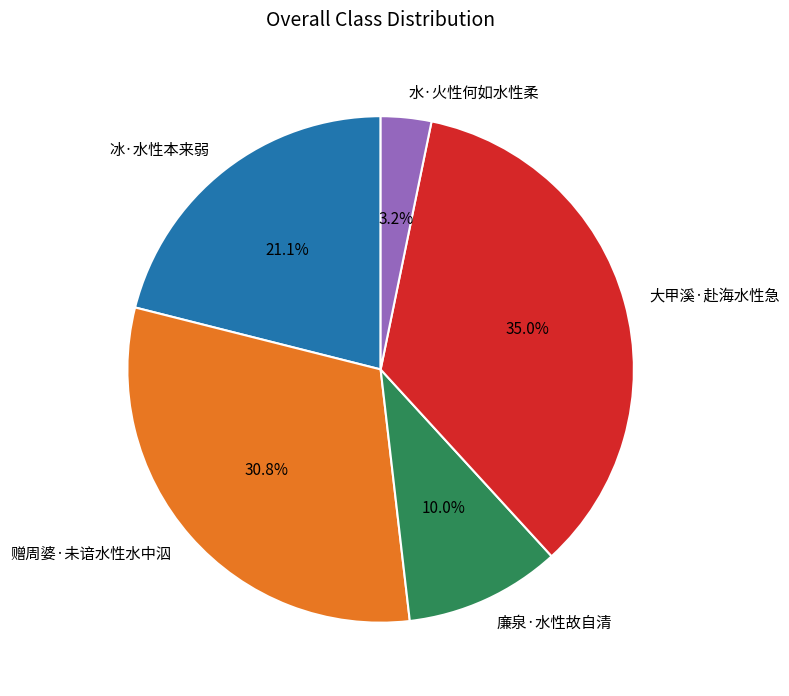

To the nearest percent, what percentage of the pie is 大甲溪·赴海水性急?

35%